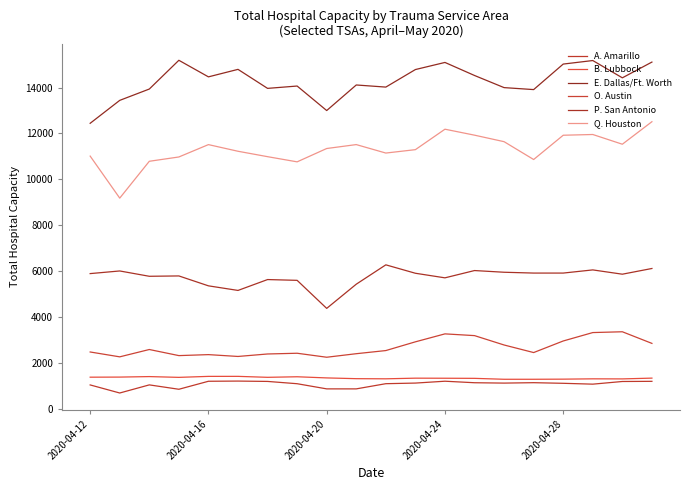

What are all the series names shown in the legend?

A. Amarillo, B. Lubbock, E. Dallas/Ft. Worth, O. Austin, P. San Antonio, Q. Houston